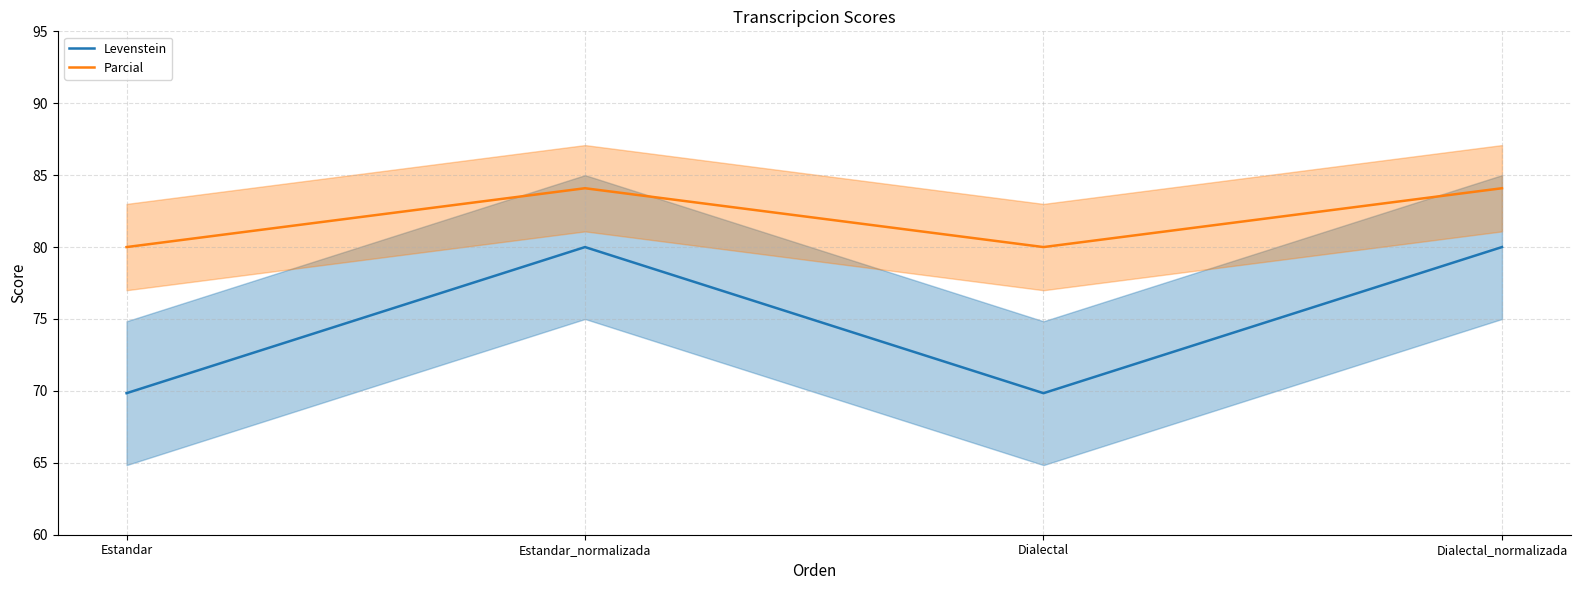

List the series in order of their peak value, lowest first.

Levenstein, Parcial